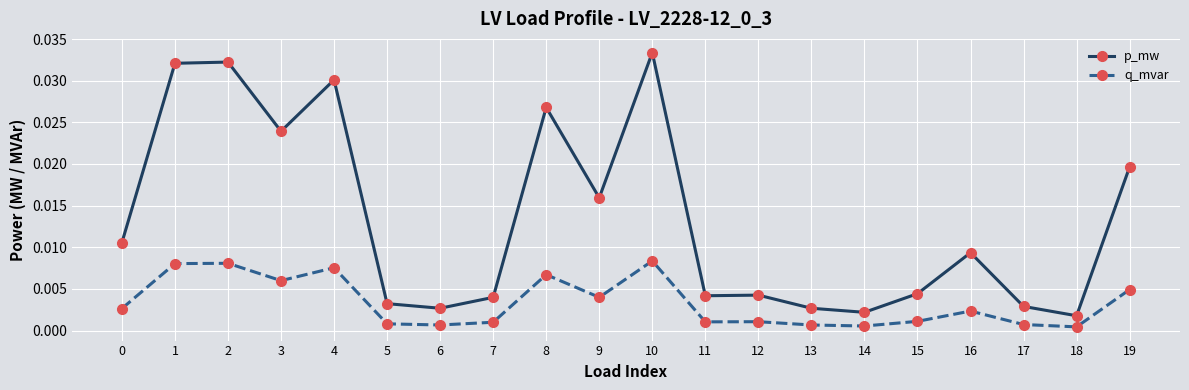

Which series has the largest range (max minus min)?

p_mw